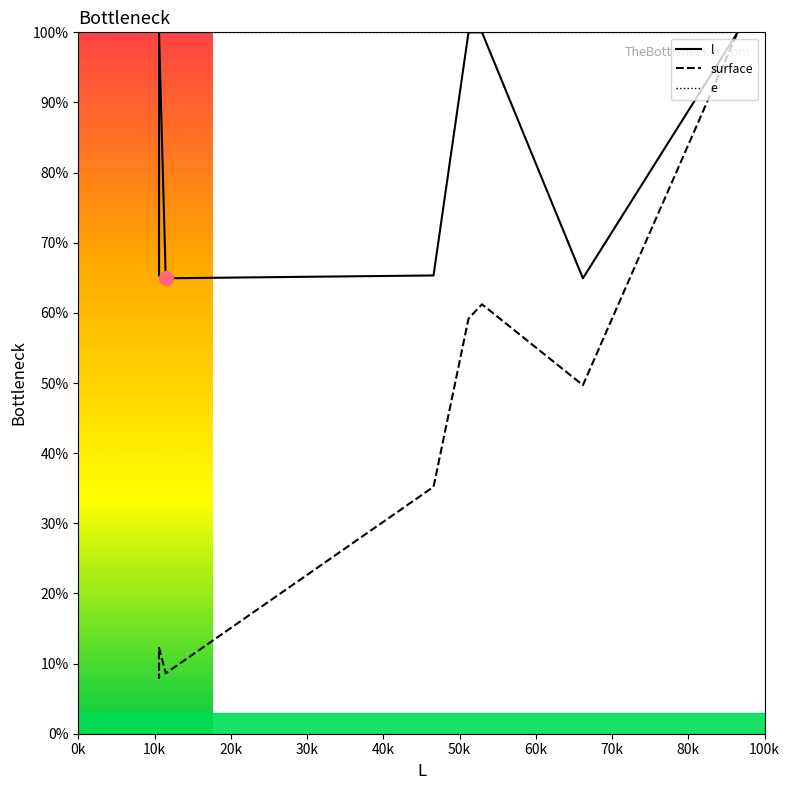

Which series has the largest range (max minus min)?

surface